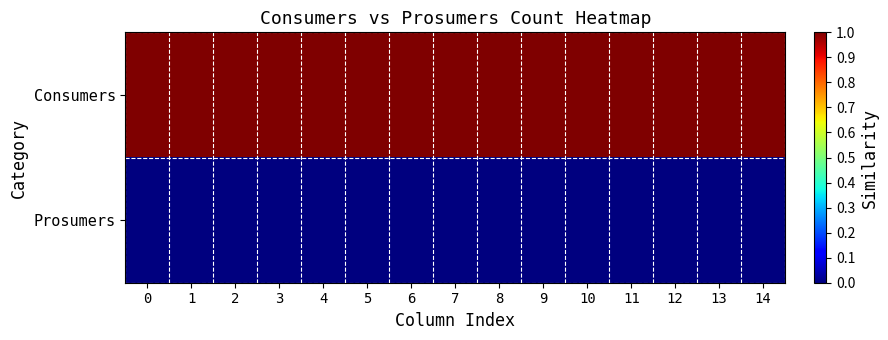

Which series has the largest total across all categories?

Consumers